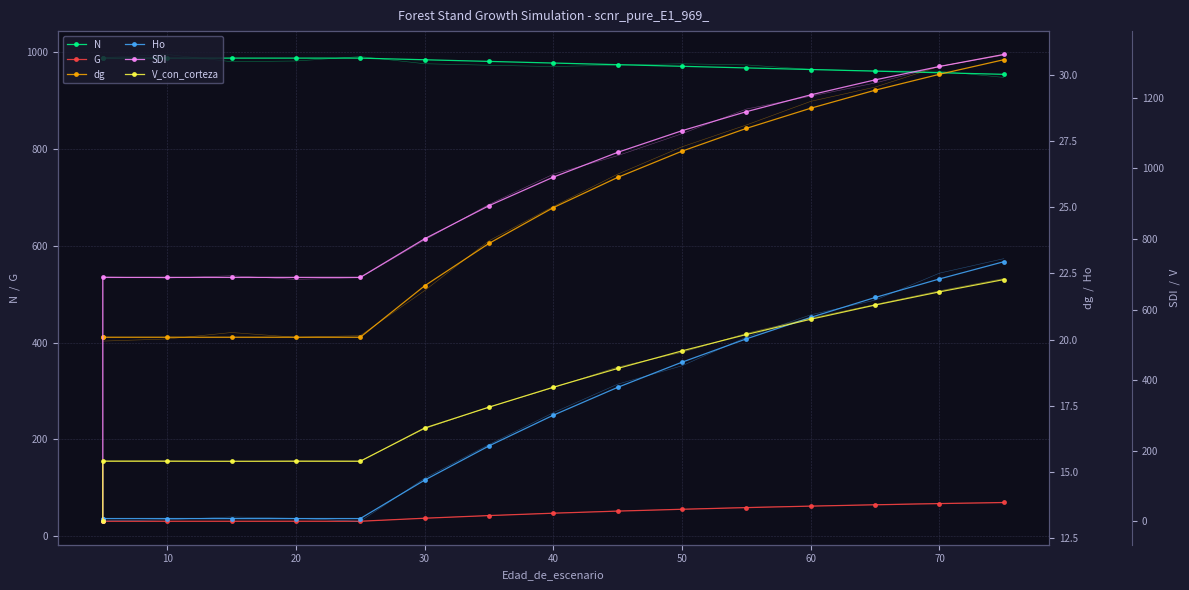

How many lines are shown in the chart?

6